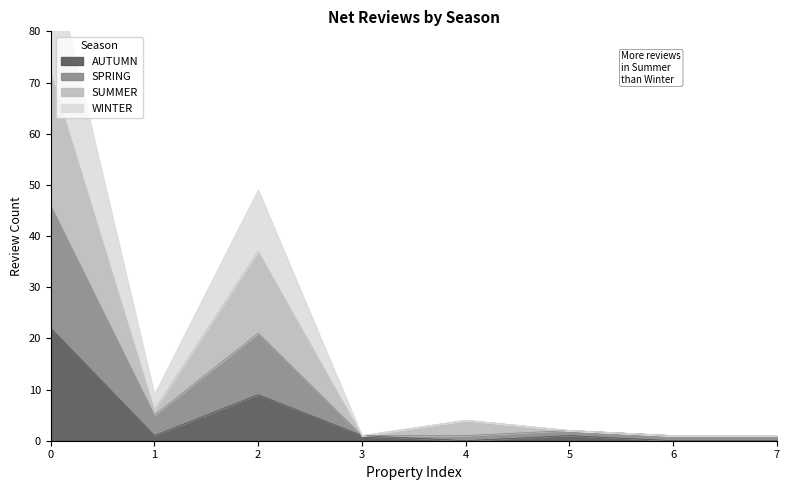

The SUMMER series shows 3 at 1. True or false?

False